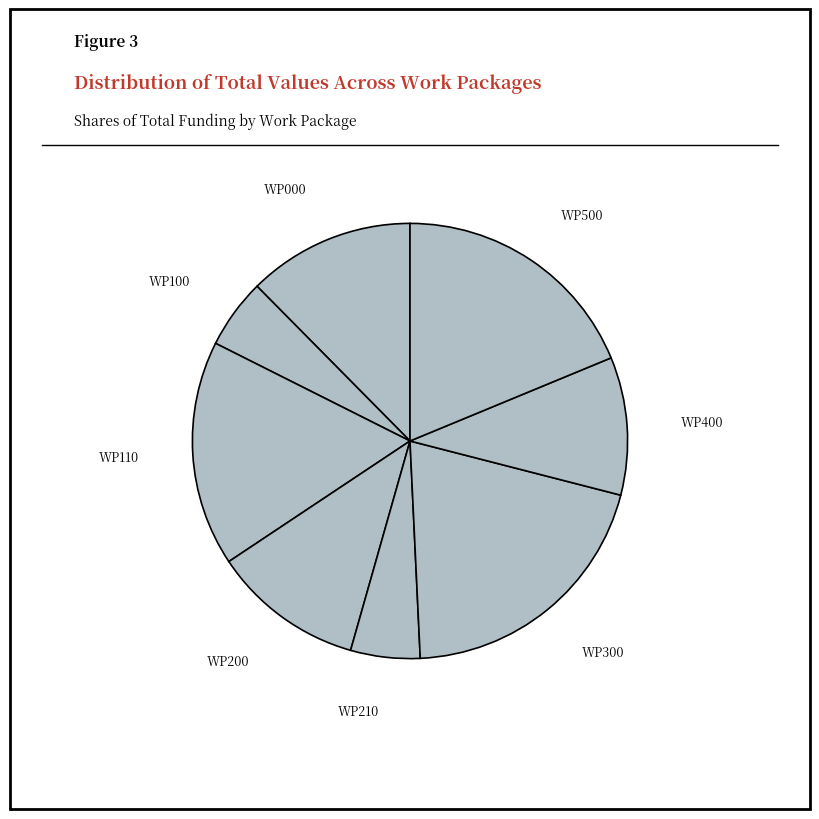

True or false: WP110 accounts for 17% of the total.

True